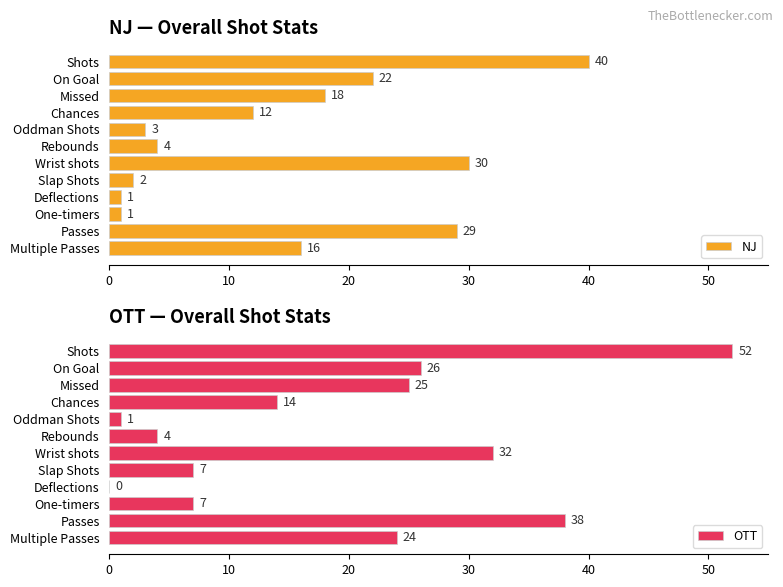

What is the average value of the NJ series?

15